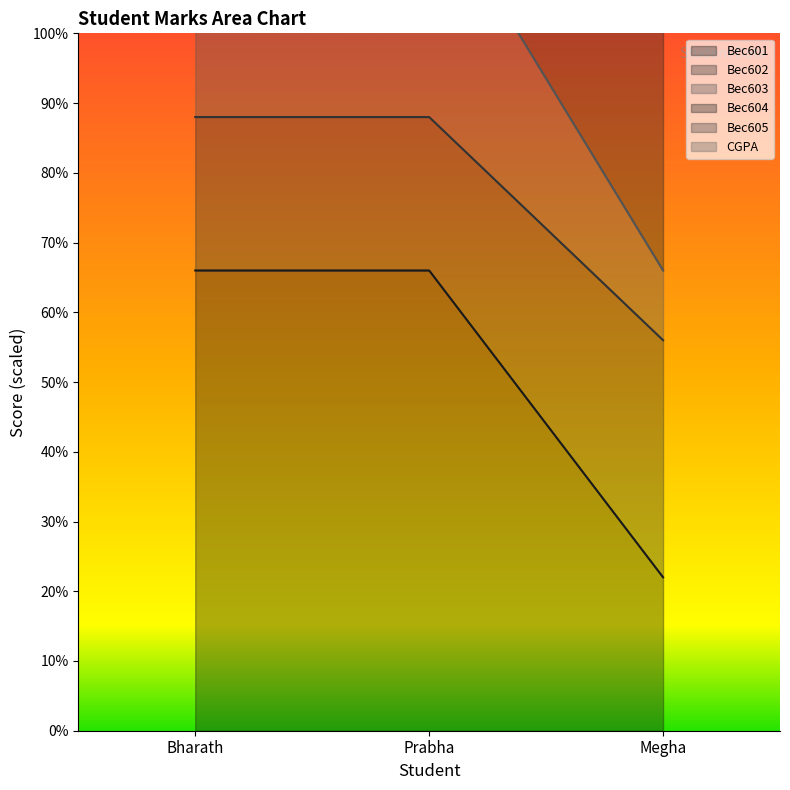

Is the value of Bec603 at Prabha greater than the value of Bec601 at Megha?

Yes